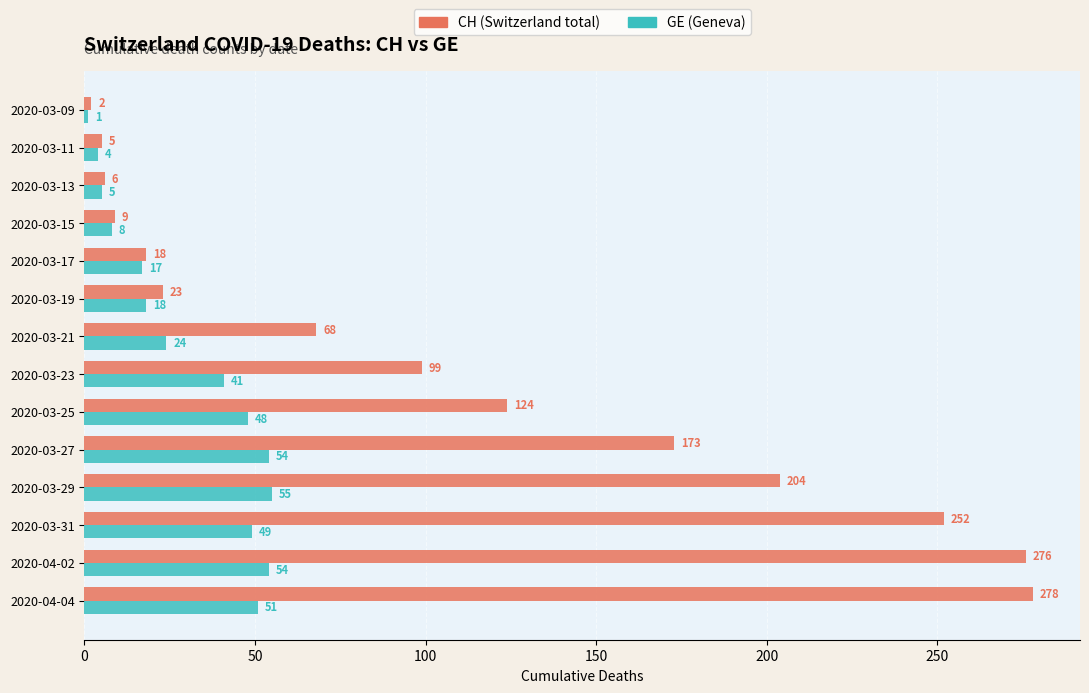

At which category is the sum across all series the highest?

2020-04-02